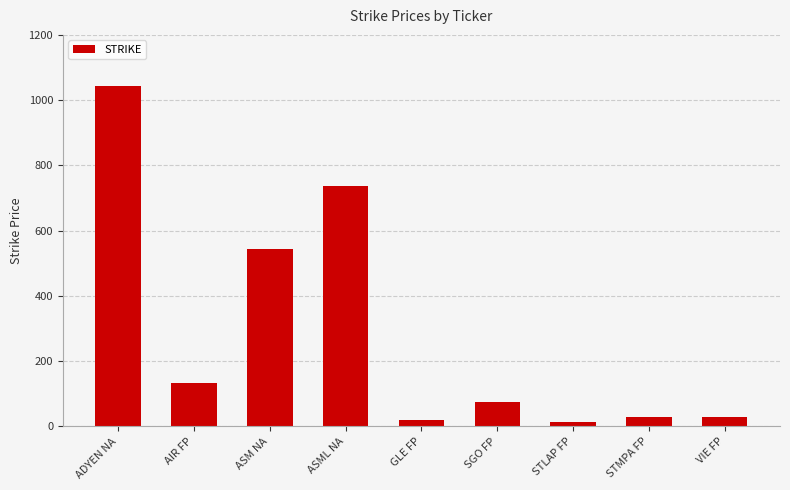

Are the bars grouped side by side (vs. stacked)?

No